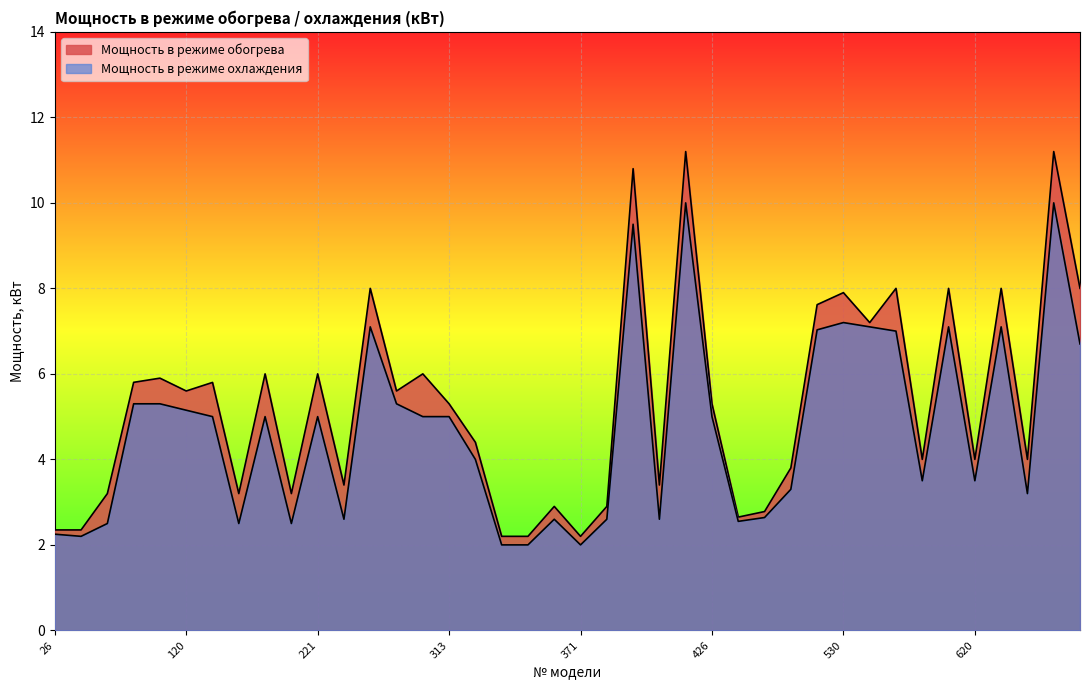

Between 498 and 352, which is larger?

498